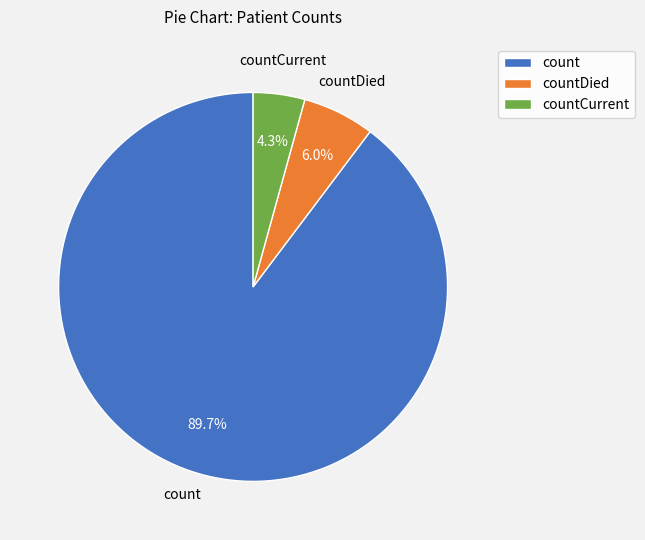

Is there a majority slice in this chart?

Yes